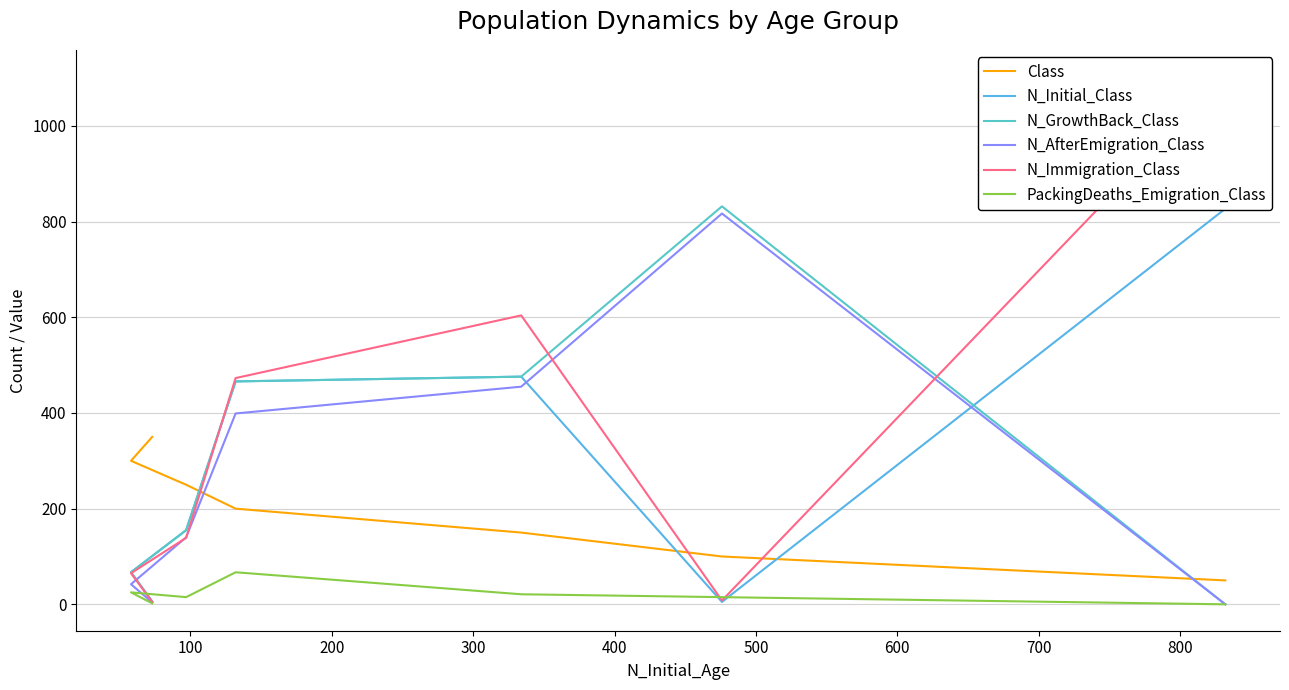

What is the maximum value for N_Immigration_Class?

1104